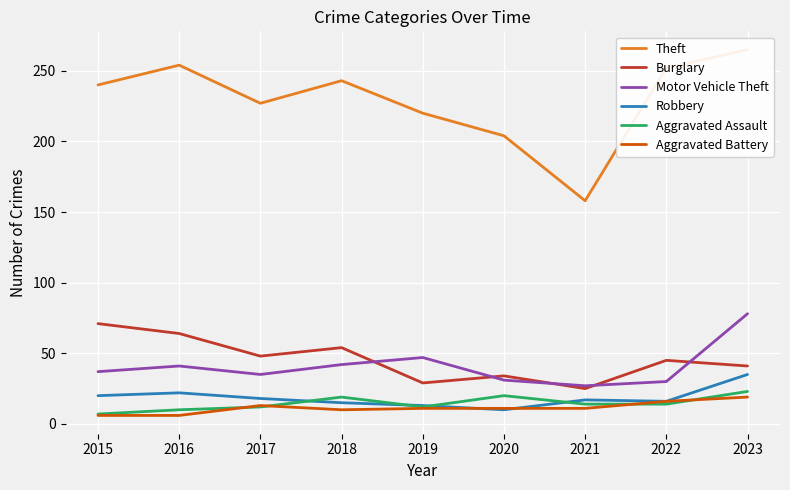

Is it true that Aggravated Battery equals 11 at 2019?

True